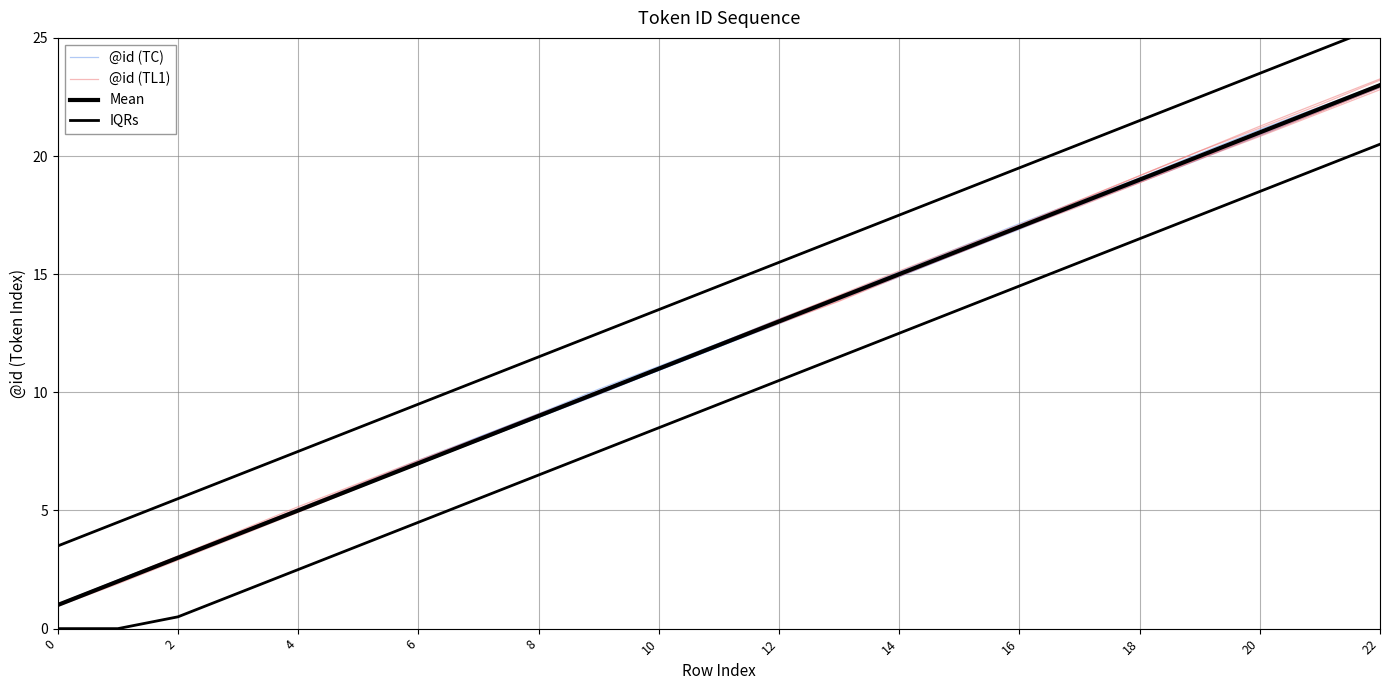

Which has a higher value, 8 or 10?

10